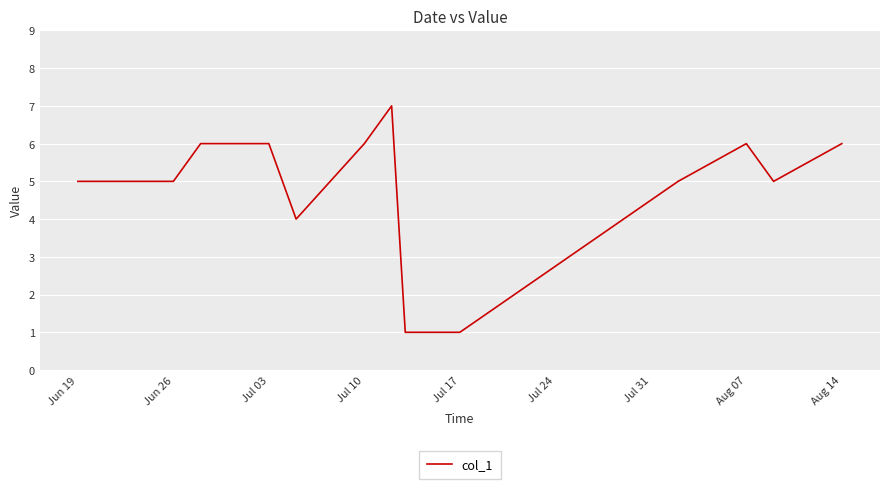

What is the difference between the maximum and minimum values?

6